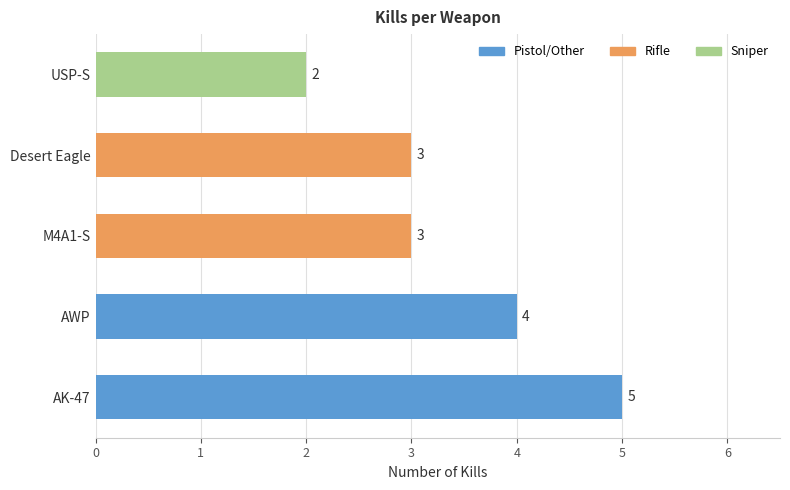

Approximately how many times larger is the value at USP-S compared to M4A1-S?

0.7